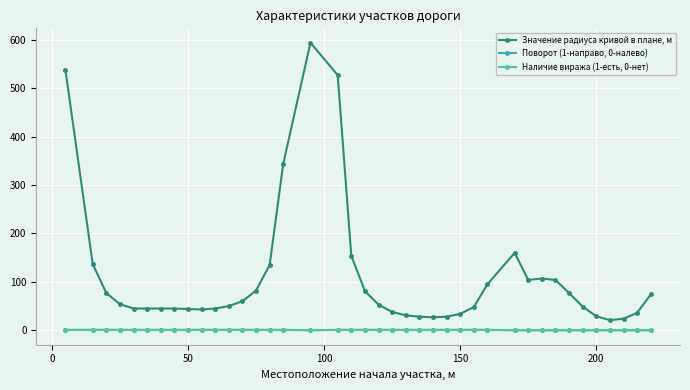

At how many categories does at least one series exceed 433?

3